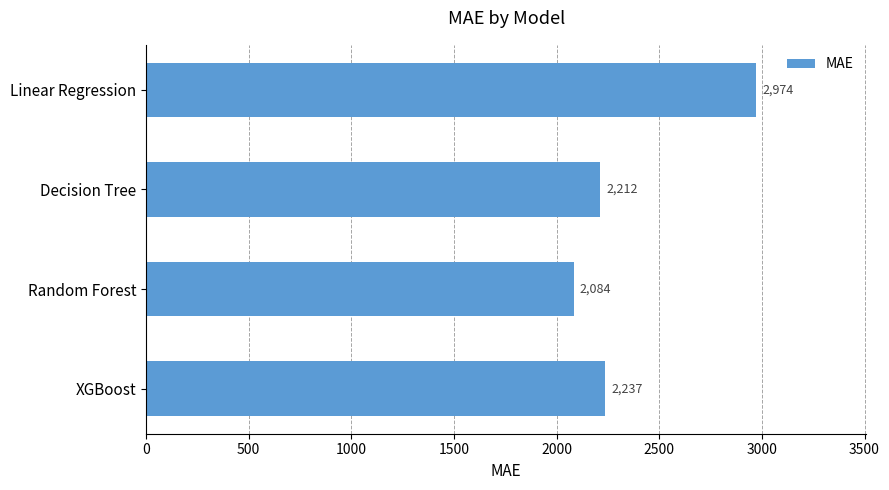

Where is the data nearest to the value 2528?

XGBoost